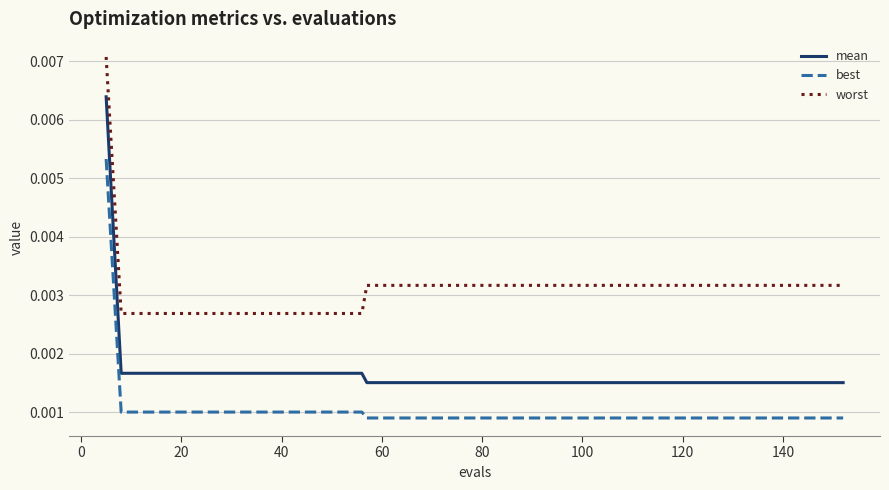

List the series in order of their overall mean, lowest first.

best, mean, worst